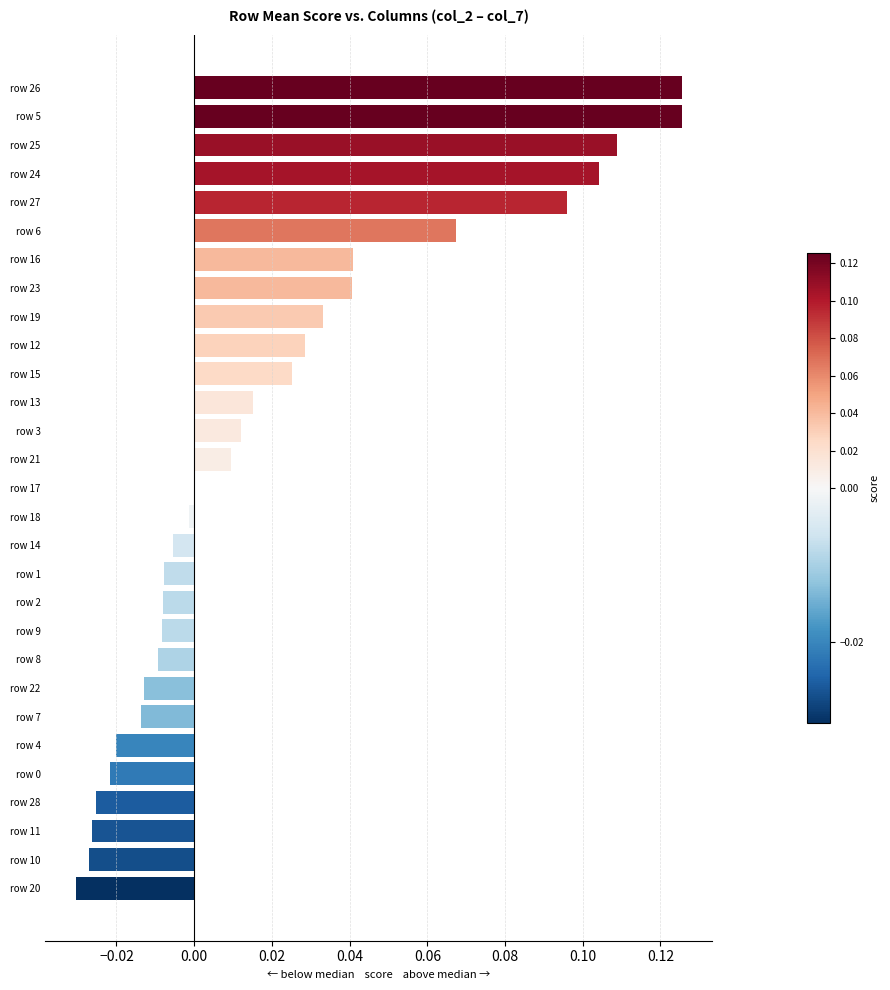

What is the sum of all values?

0.6